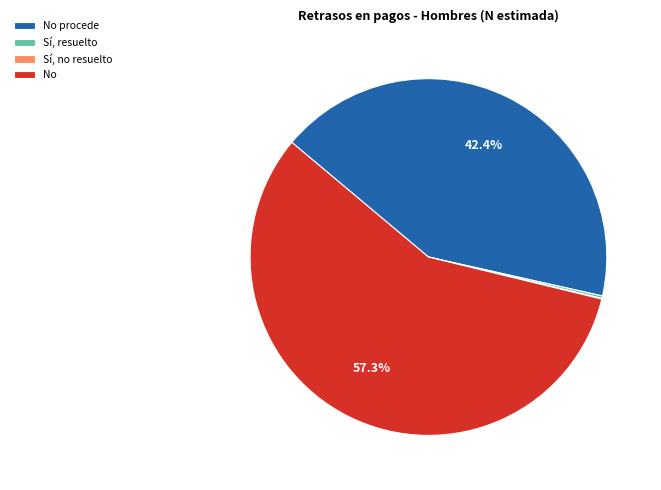

To the nearest percent, what portion does No represent?

57%